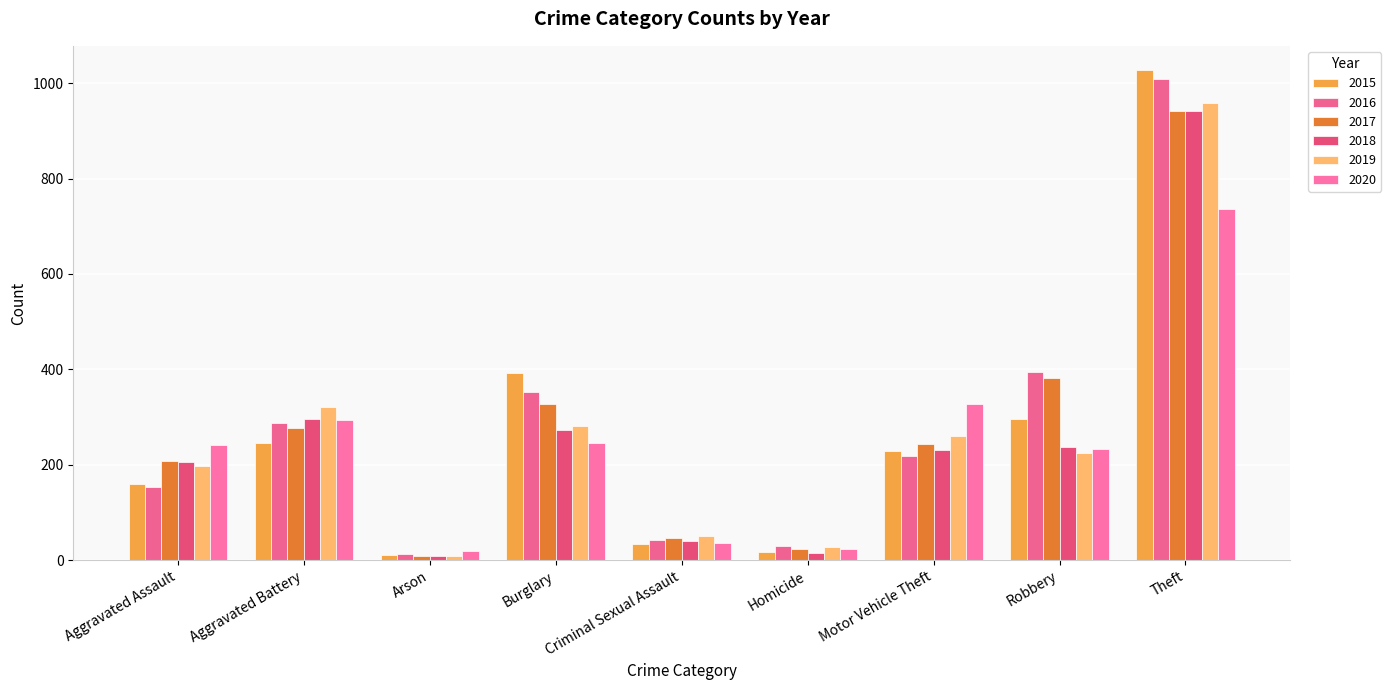

How many bars are there in total?

54